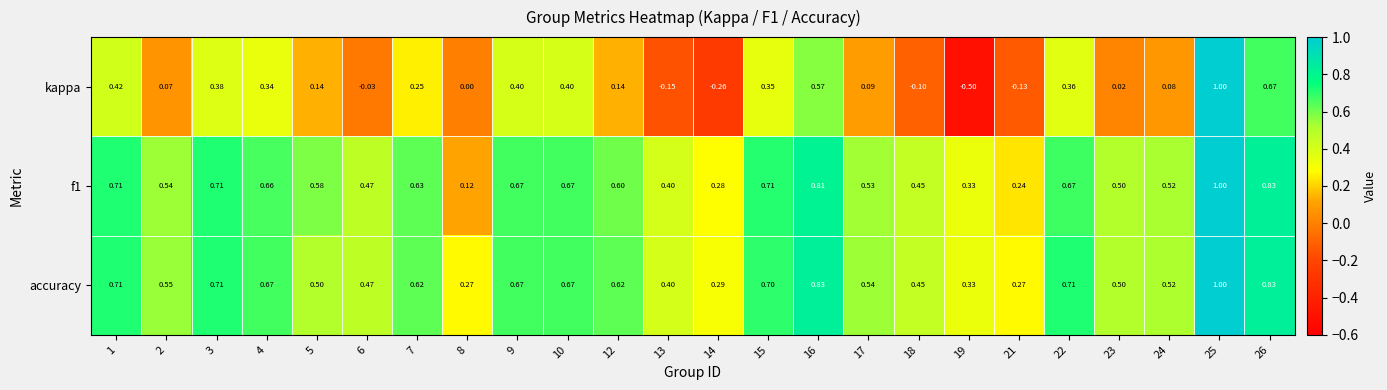

Which series has the widest spread of values?

kappa